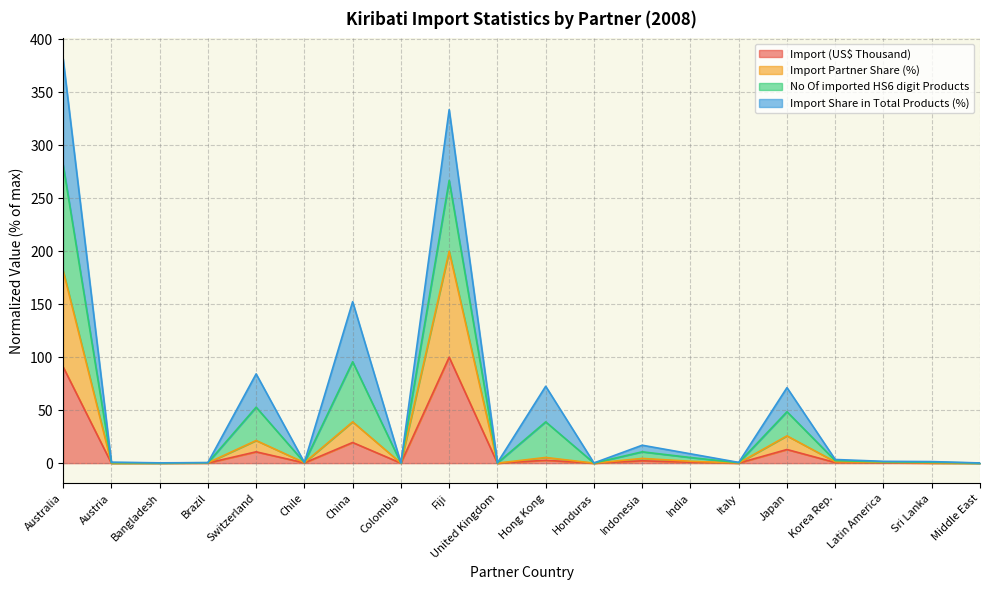

What position from the right is Australia?

20